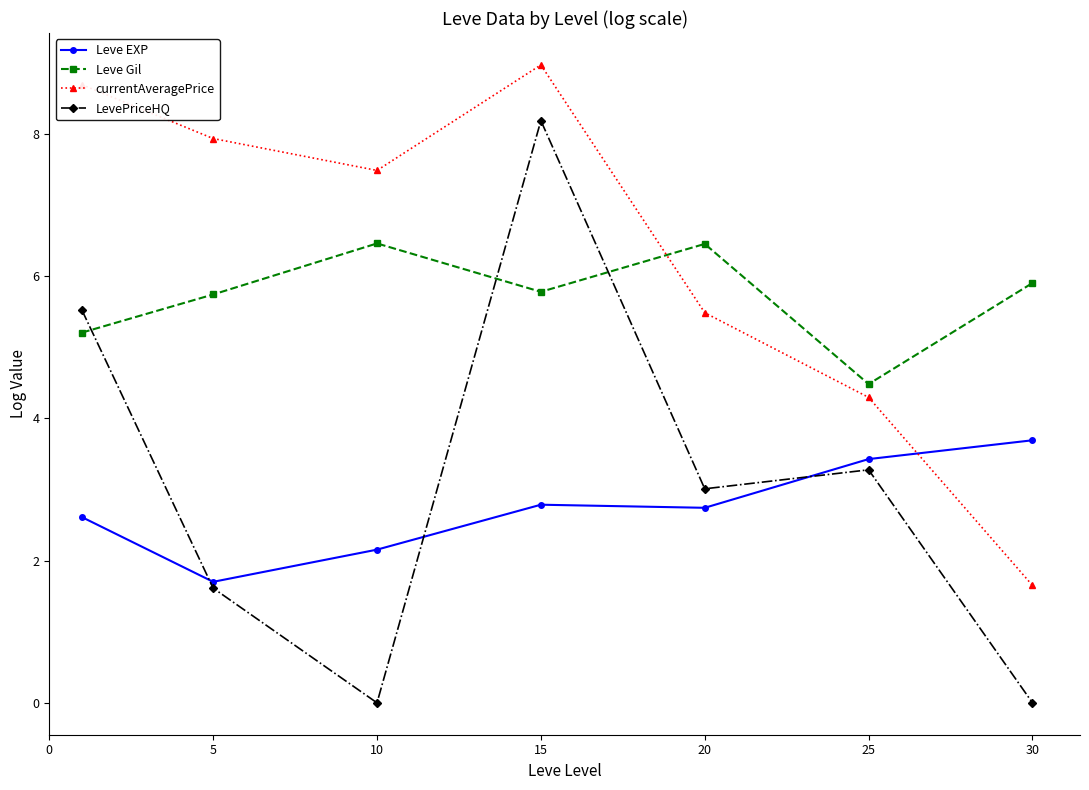

In Leve Gil, how many points are lower than both neighbors (excluding endpoints)?

2